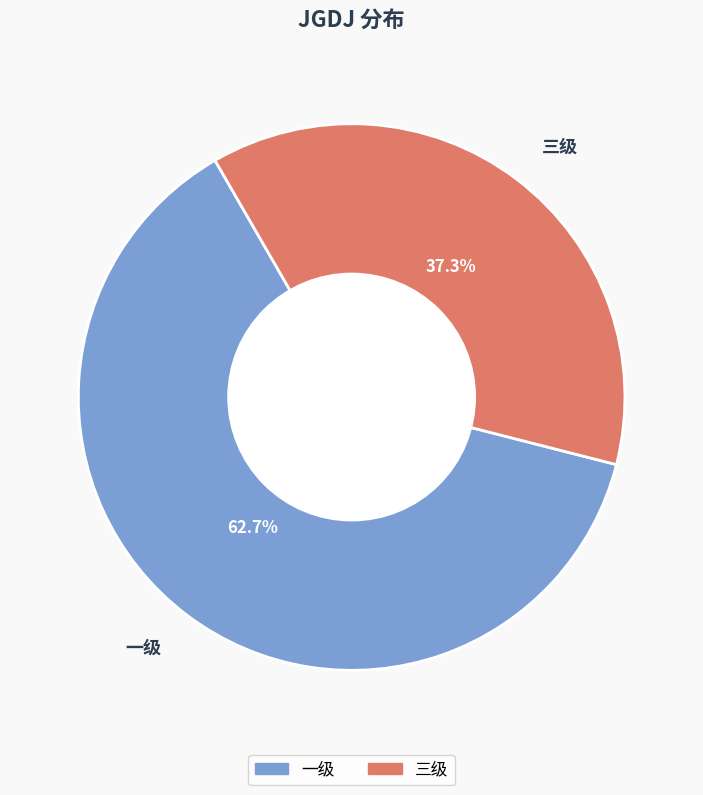

The 一级 slice represents 57% of the pie. True or false?

False